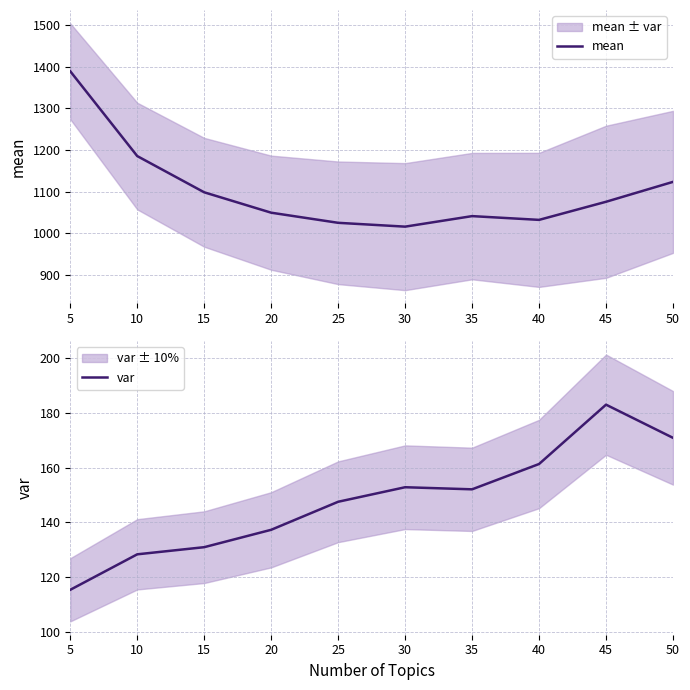

Is the value of var at 25 greater than the value of mean at 45?

No